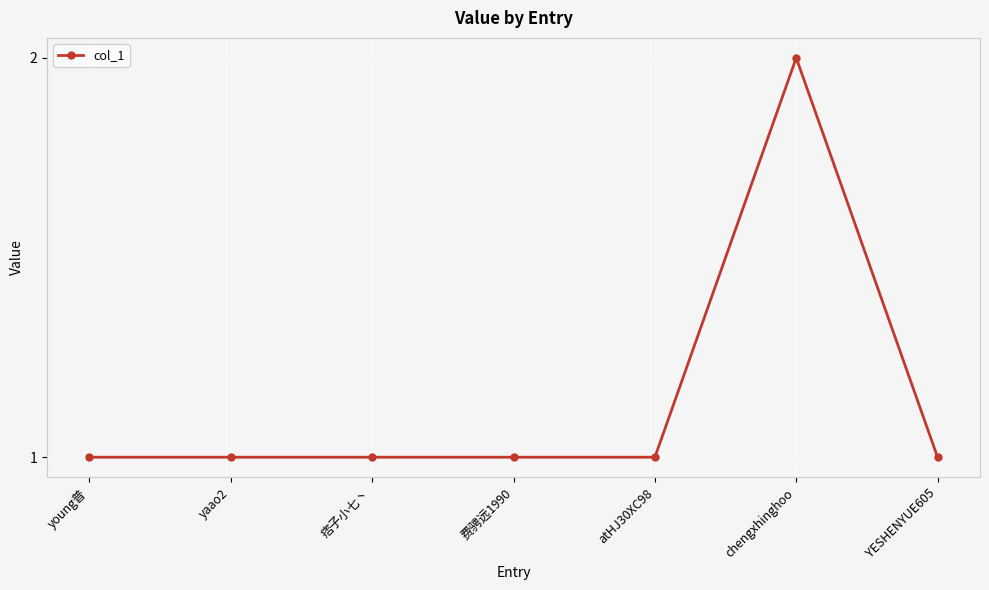

Is it true that the value at chengxhinghoo is 3?

False